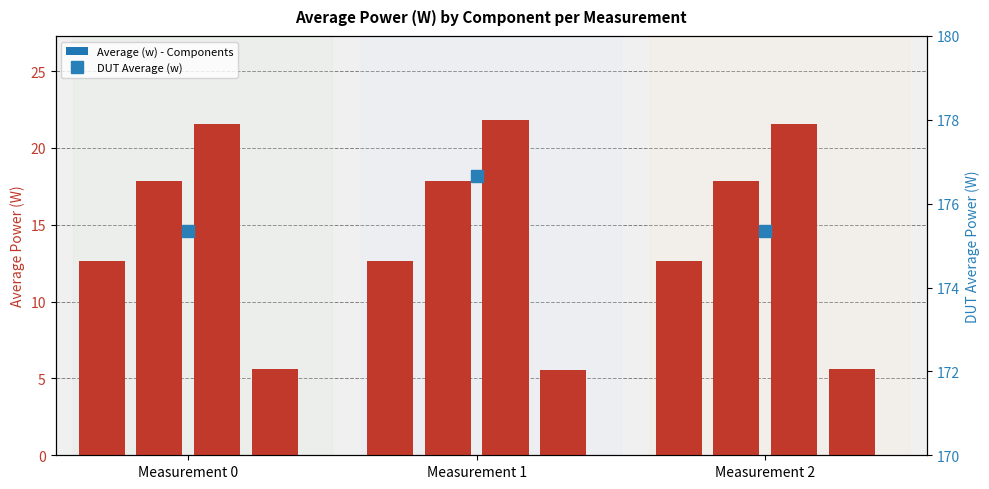

Rank the categories by value from lowest to highest.

Measurement 0, Measurement 2, Measurement 1